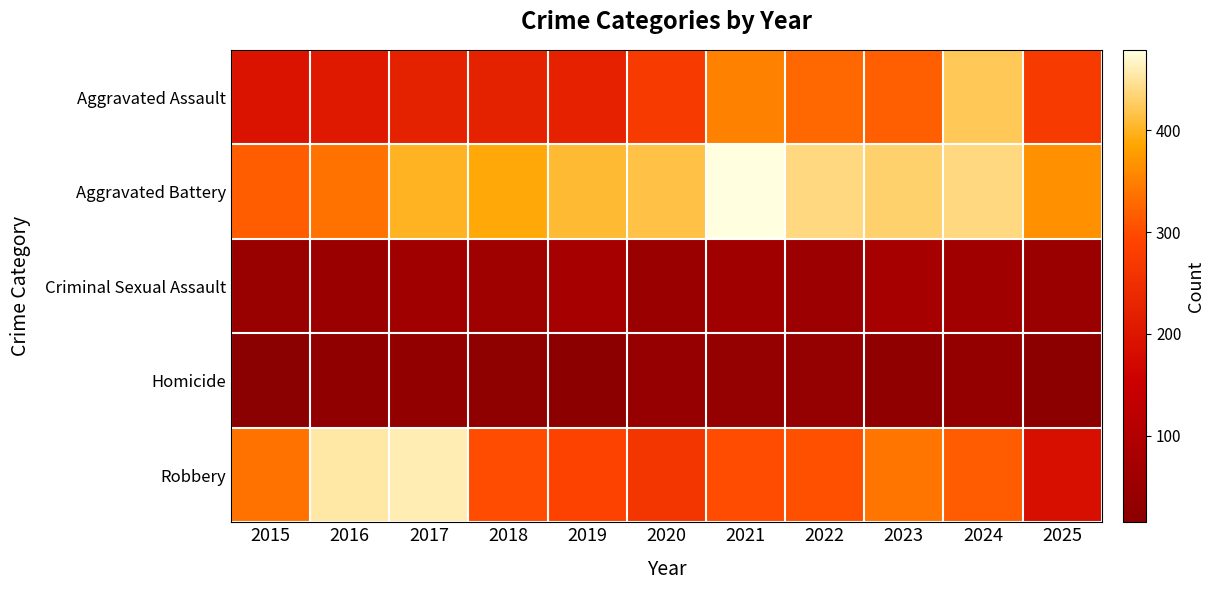

Which series has the largest total across all categories?

Aggravated Battery